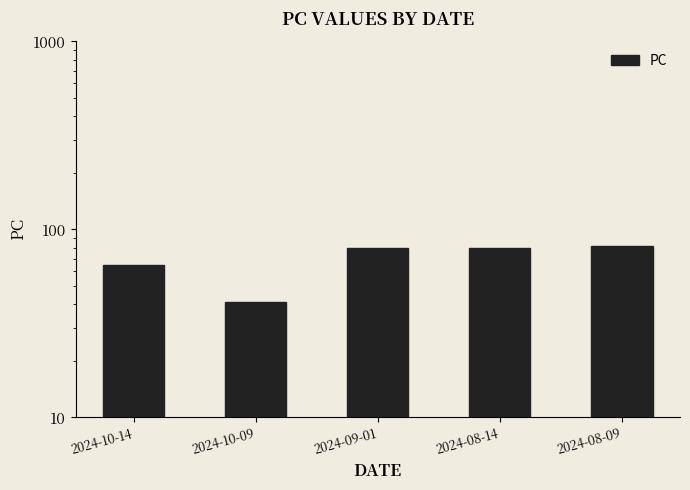

What position from the right is 2024-08-14?

2